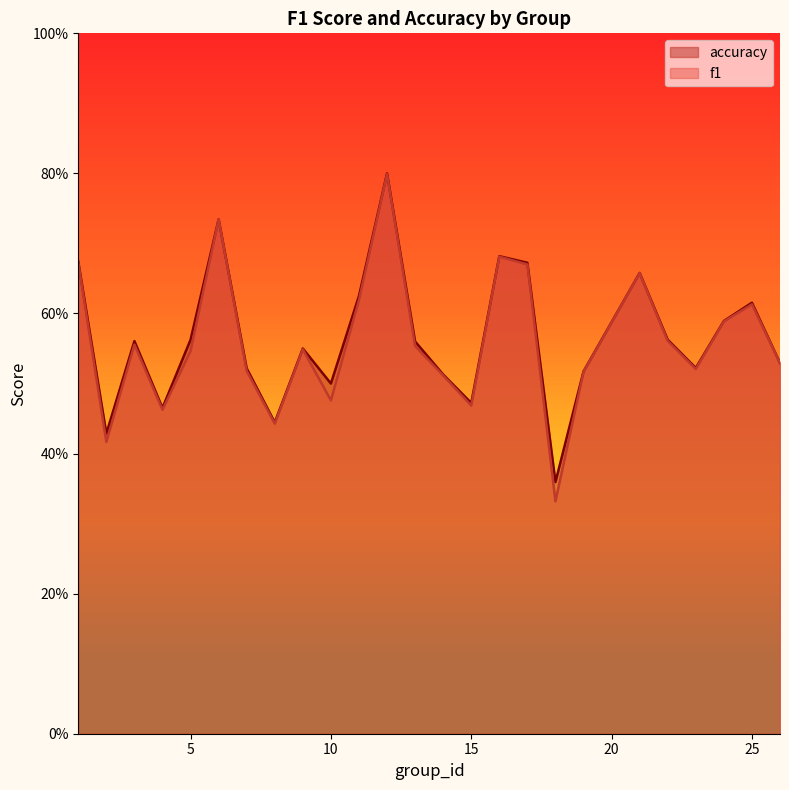

What is the value of the f1 point at the 9th from the left?

0.5